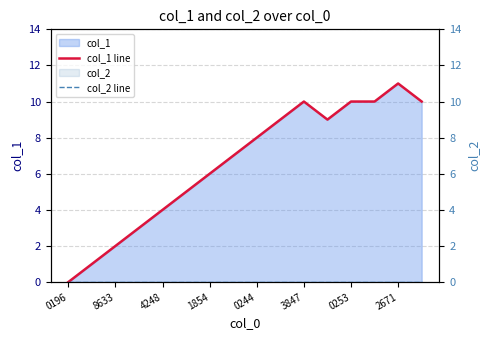

List the series in order of their peak value, lowest first.

col_2 line, col_1 line